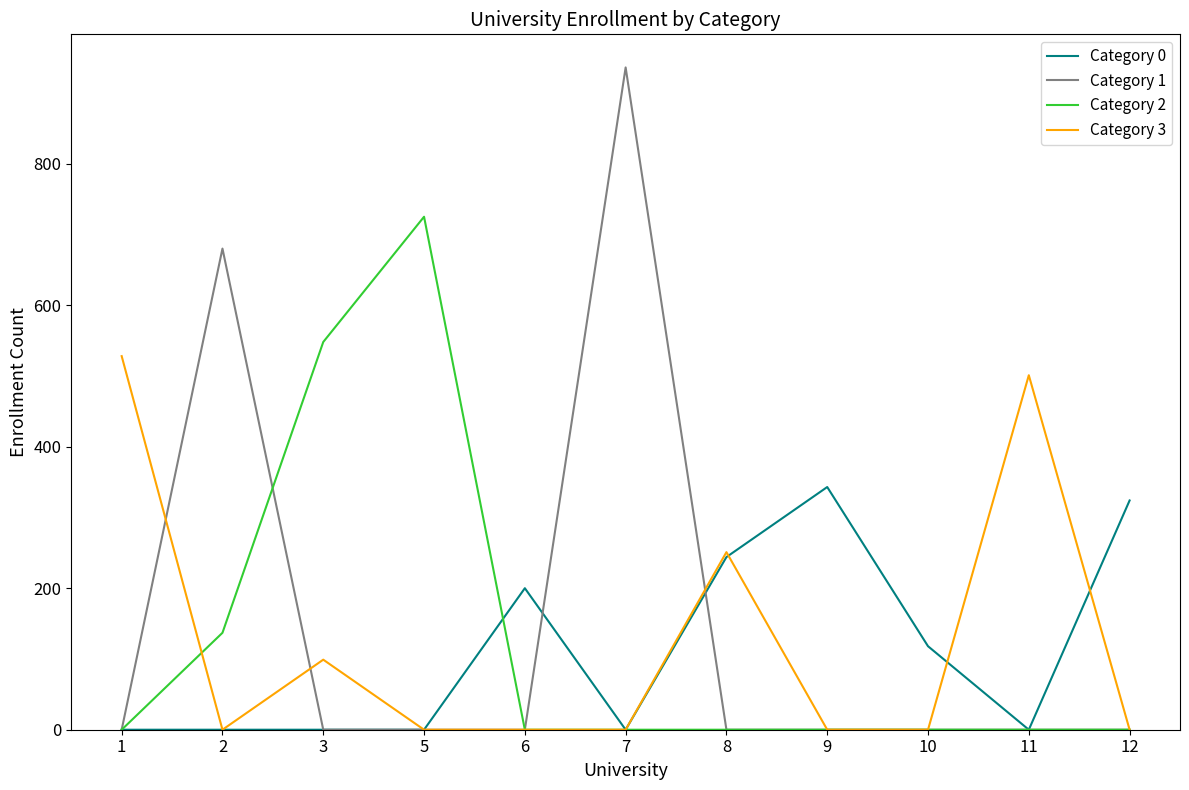

Reading right to left, list all the values displayed in this chart.

Category 0: 12=324	11=0	10=118	9=343	8=244	7=0	6=200	5=0	3=0	2=0	1=0
Category 1: 12=0	11=0	10=0	9=0	8=0	7=936	6=0	5=0	3=0	2=680	1=0
Category 2: 12=0	11=0	10=0	9=0	8=0	7=0	6=0	5=725	3=548	2=137	1=0
Category 3: 12=0	11=501	10=0	9=0	8=251	7=0	6=0	5=0	3=99	2=0	1=528